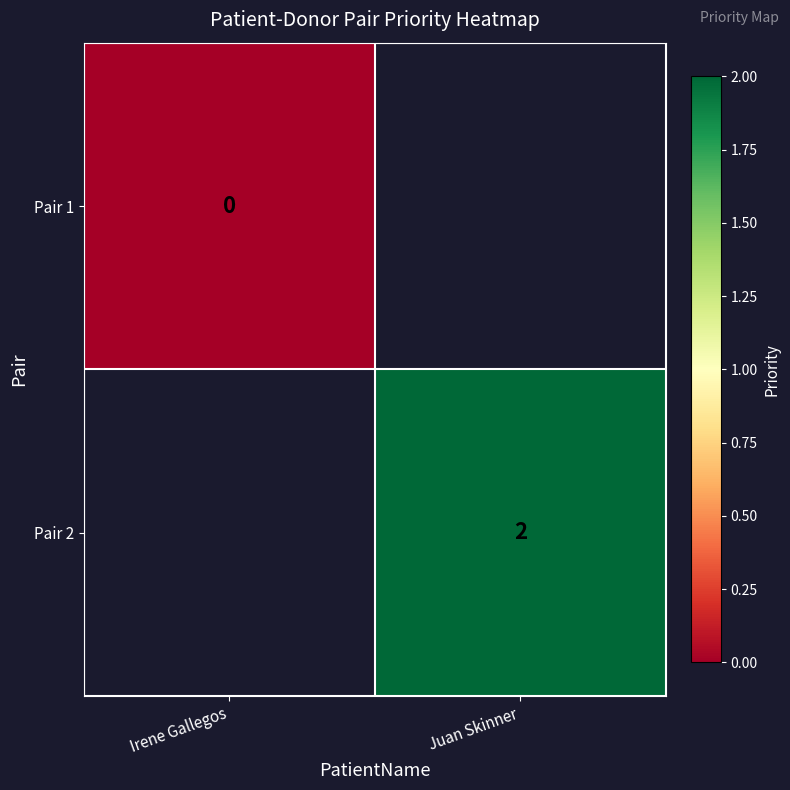

What is the maximum value shown in the chart?

2.0